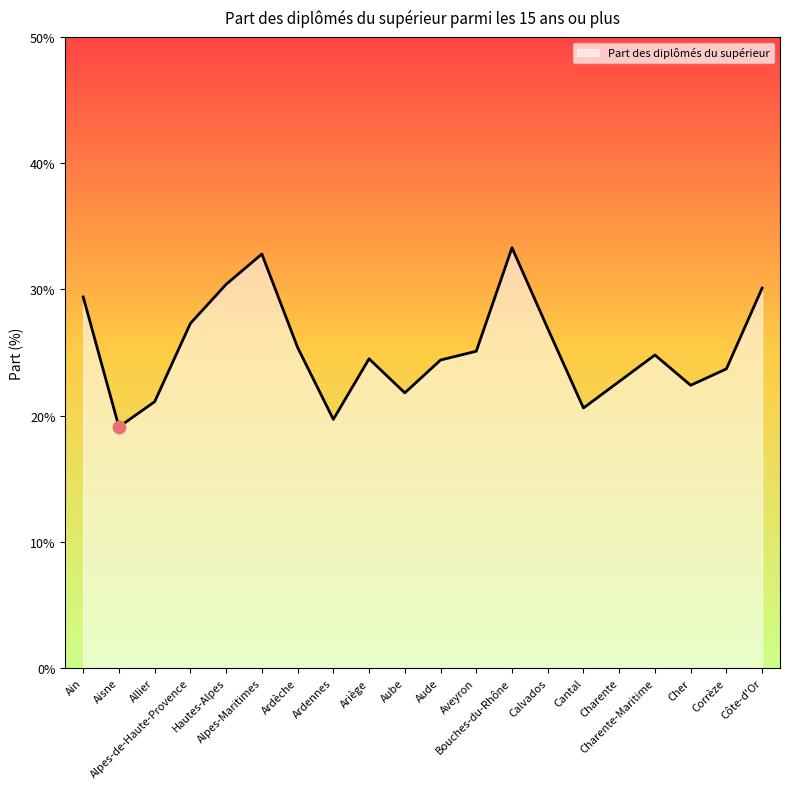

What is the ratio of the value at Ariège to the value at Ardennes?

1.2